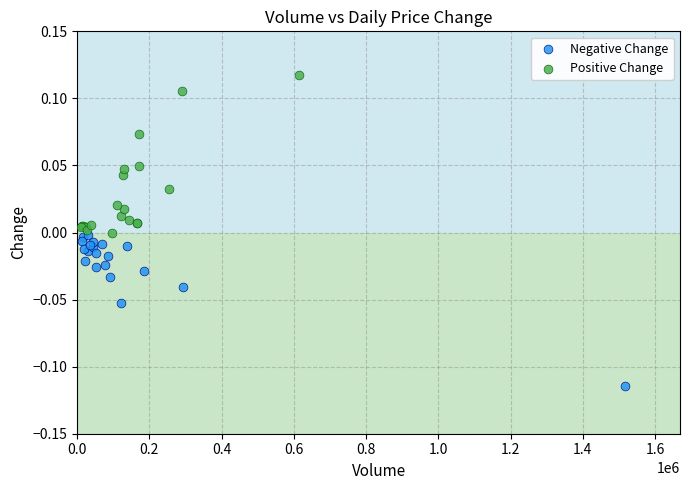

Which series reaches the maximum Y coordinate?

Positive Change